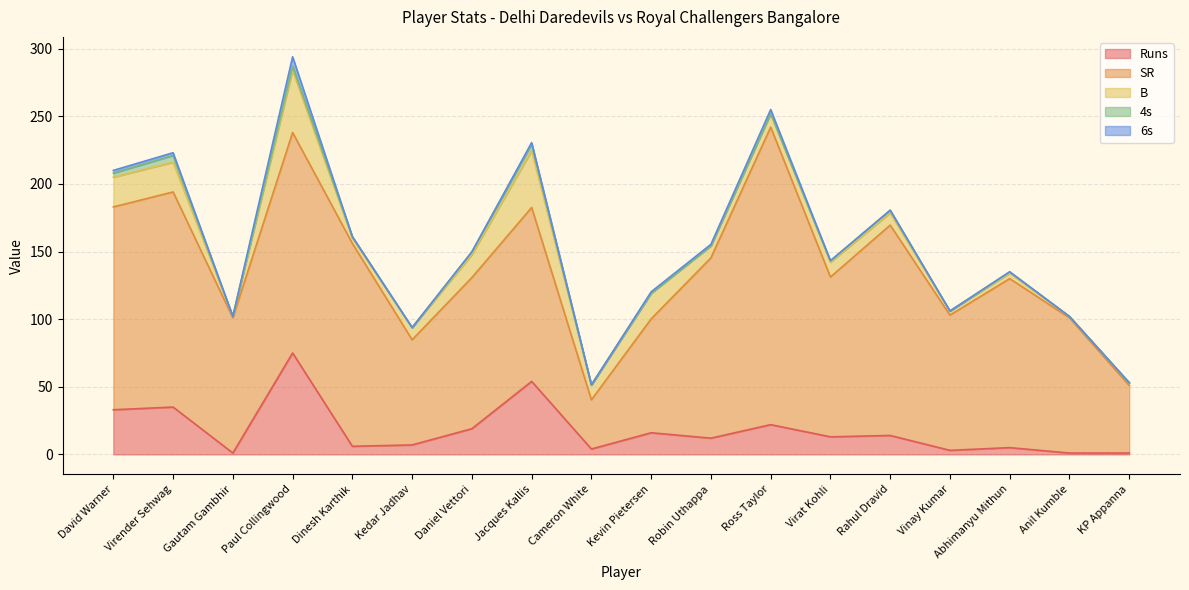

What is the difference between the highest and lowest values at Rahul Dravid?

155.6